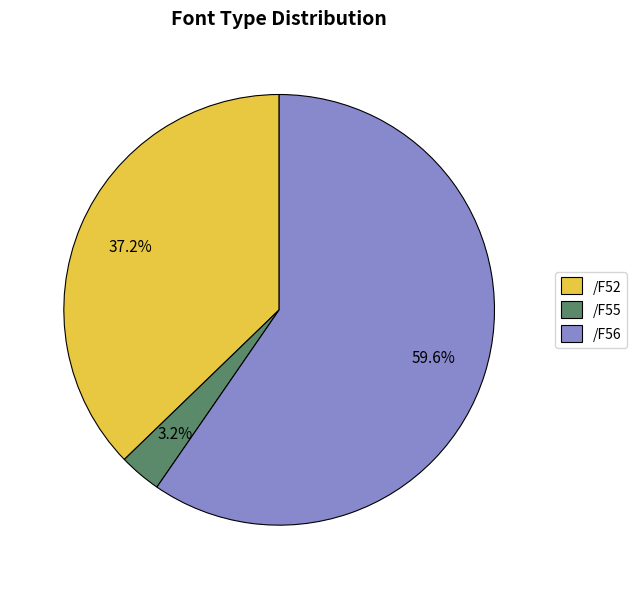

Count the number of slices in the pie.

3